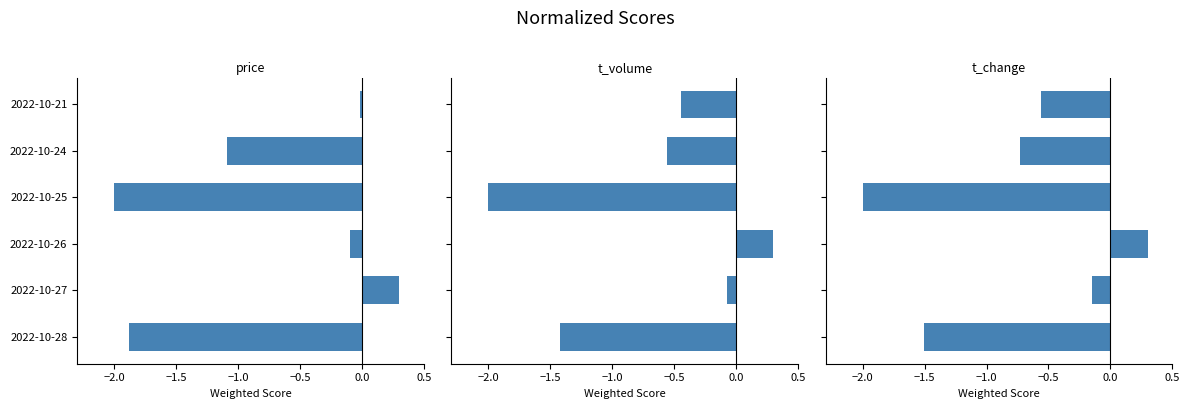

How many negative values does the t_change series have?

5